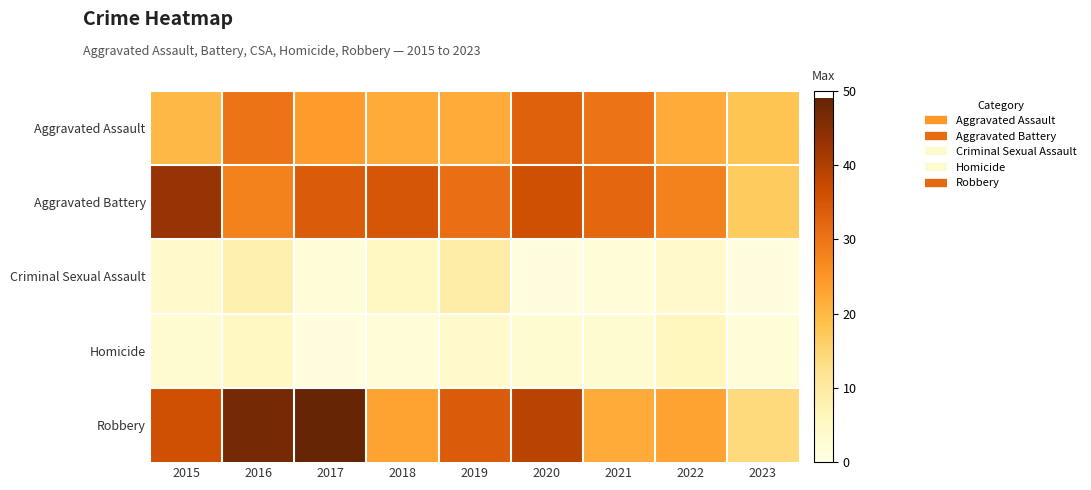

Which series changed the most between 2017 and 2023?

Robbery